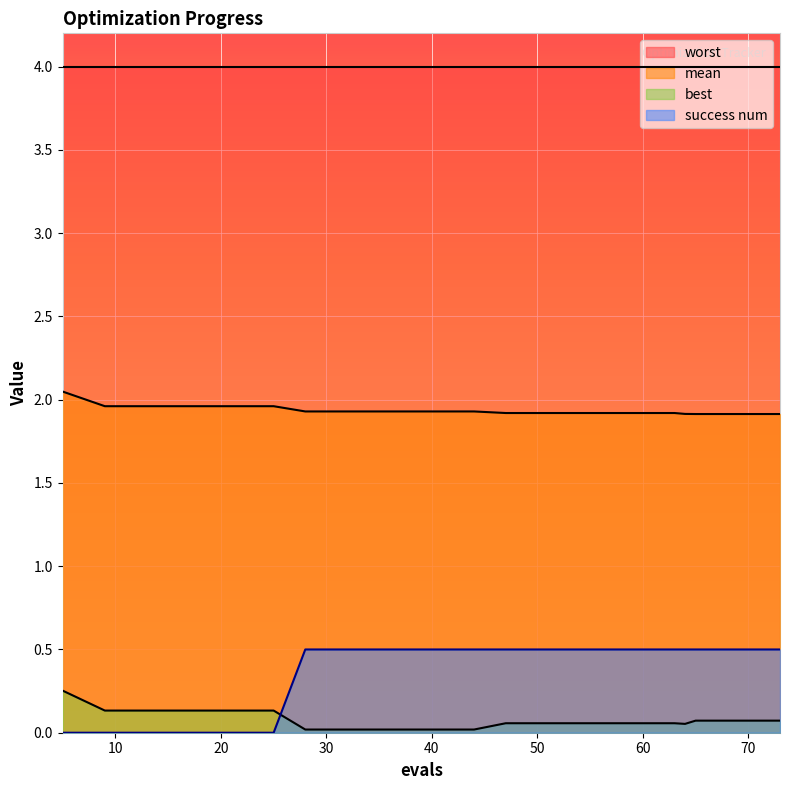

How many data points in success num are above 0?

14